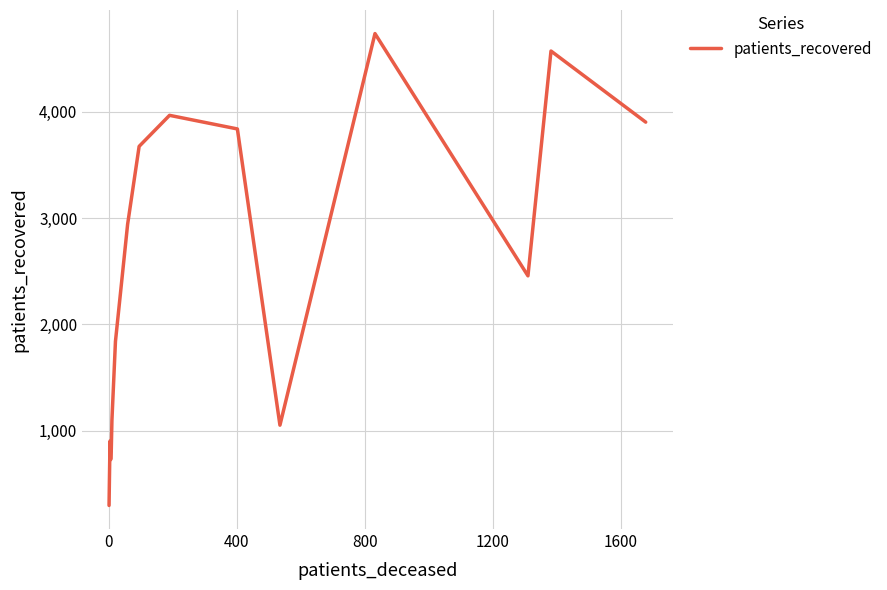

What is the minimum value shown in the chart?

297